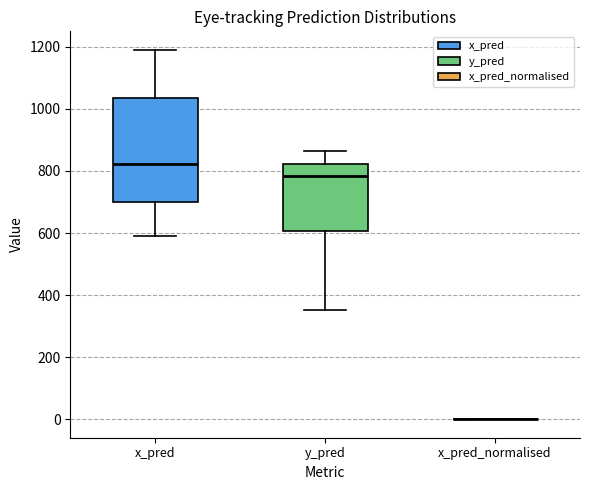

Reading left to right, transcribe this box plot: for each box, give where its median line is, the range the box spans, and where its two whiskers end, as read against the y-axis. The values are not printed on the chart, so give them approximately, as read against the axis.

x_pred: median 820, box 700 to 1040, whiskers 600 to 1180
y_pred: median 780, box 600 to 820, whiskers 360 to 860
x_pred_normalised: box collapsed to a line at 0, whiskers 0 to 0